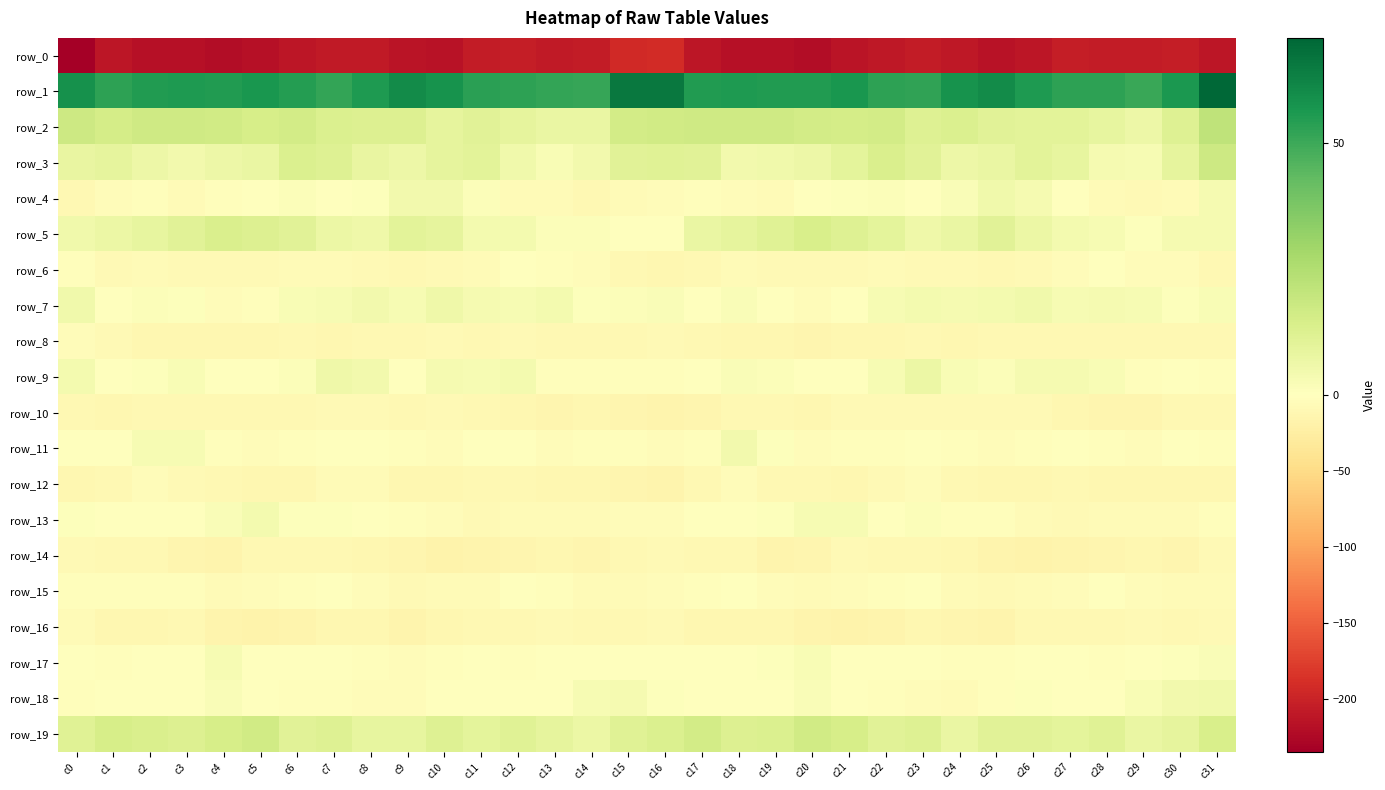

What is the difference between the highest and lowest values at c22?

263.5